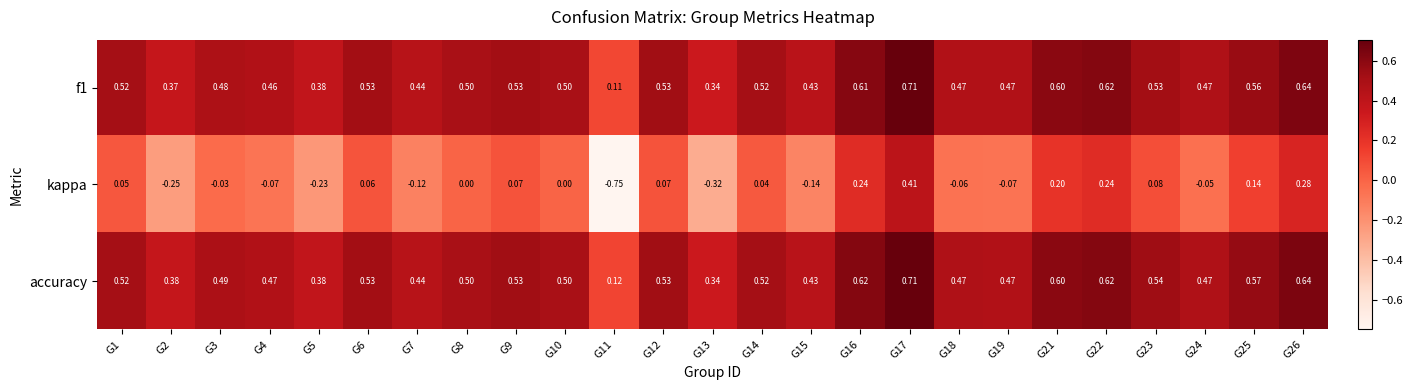

Is the value of accuracy at G23 greater than the value of kappa at G18?

Yes